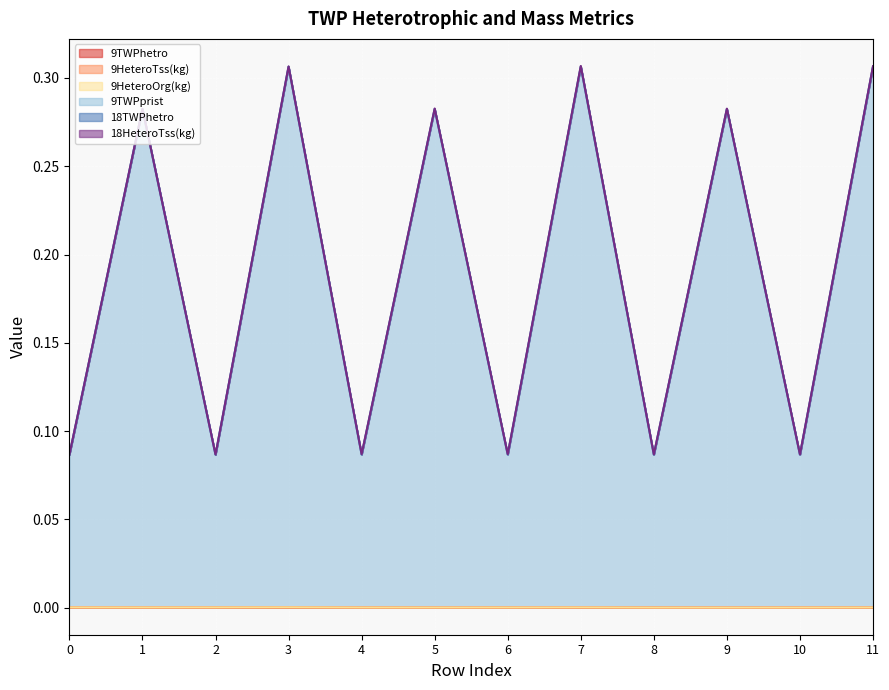

Which series has the largest range (max minus min)?

9TWPprist